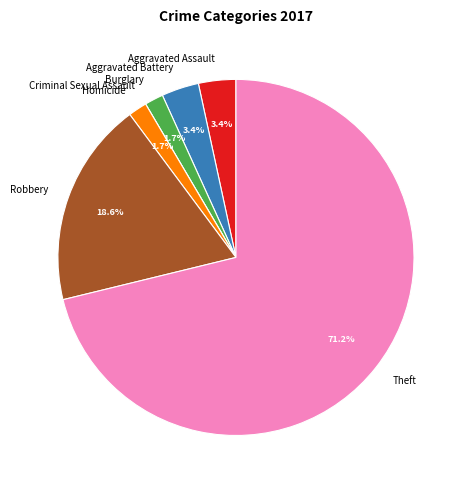

Is there a majority slice in this chart?

Yes